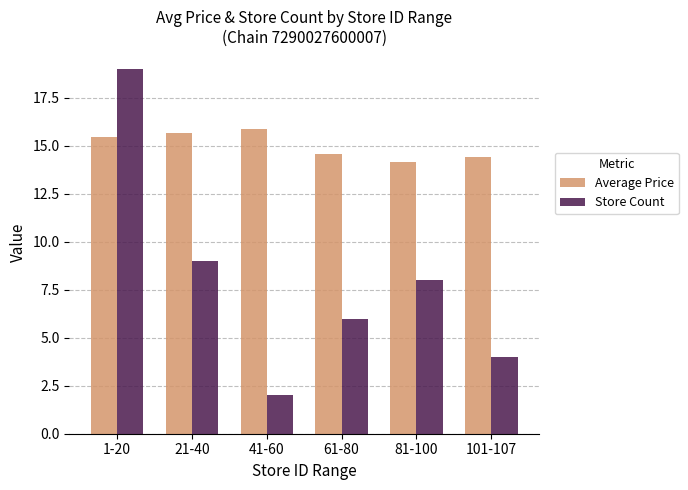

How many groups of bars are there?

6